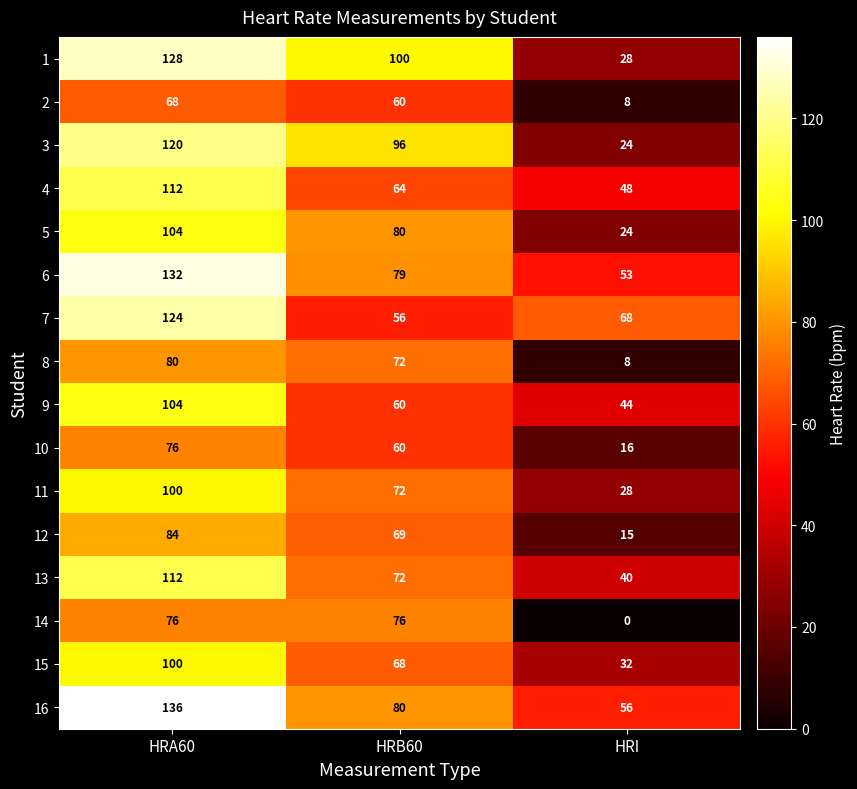

What is the total value across all series at HRI?

492